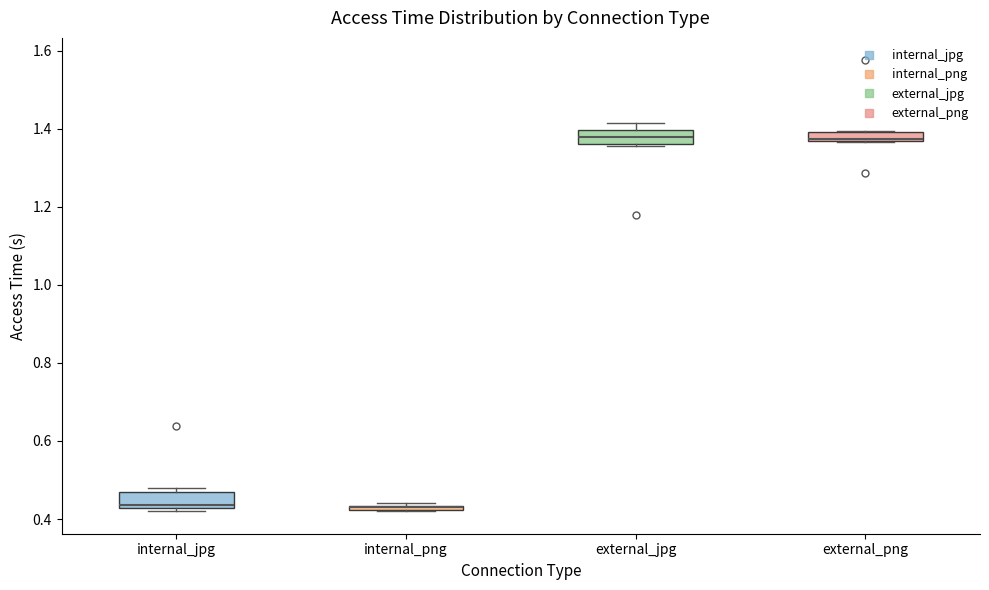

Where is the lower edge of the box for internal_png on the y-axis? The values are not printed on the chart, so give them approximately, as read against the axis.

0.42